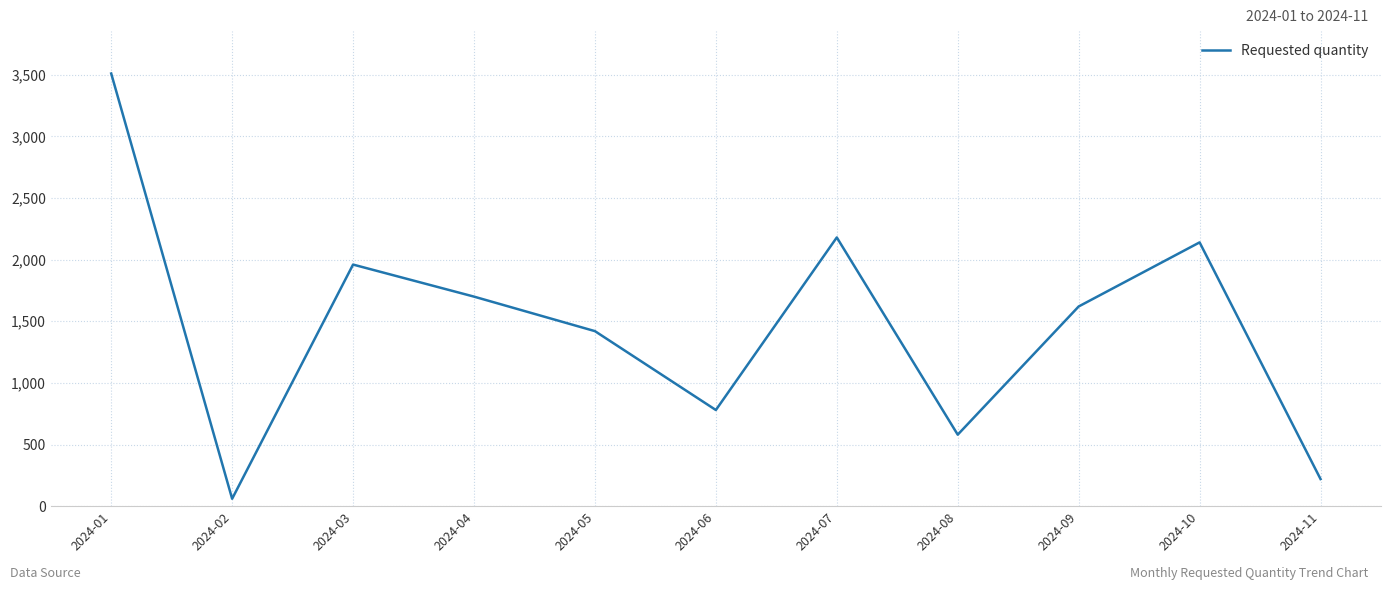

How many values are below 1620?

5